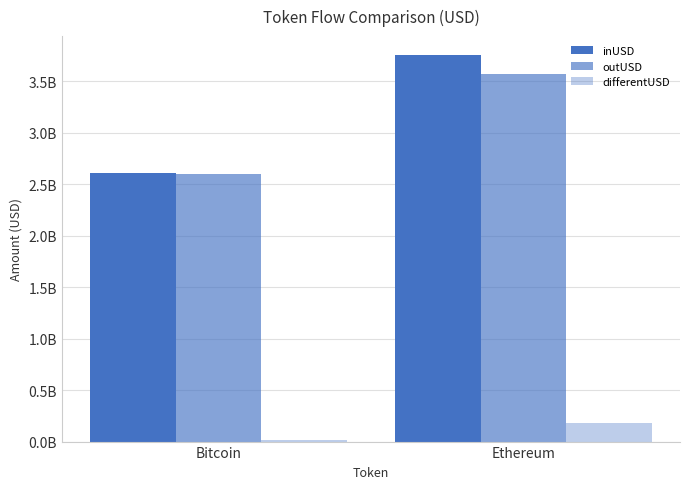

Are the bars horizontal?

No